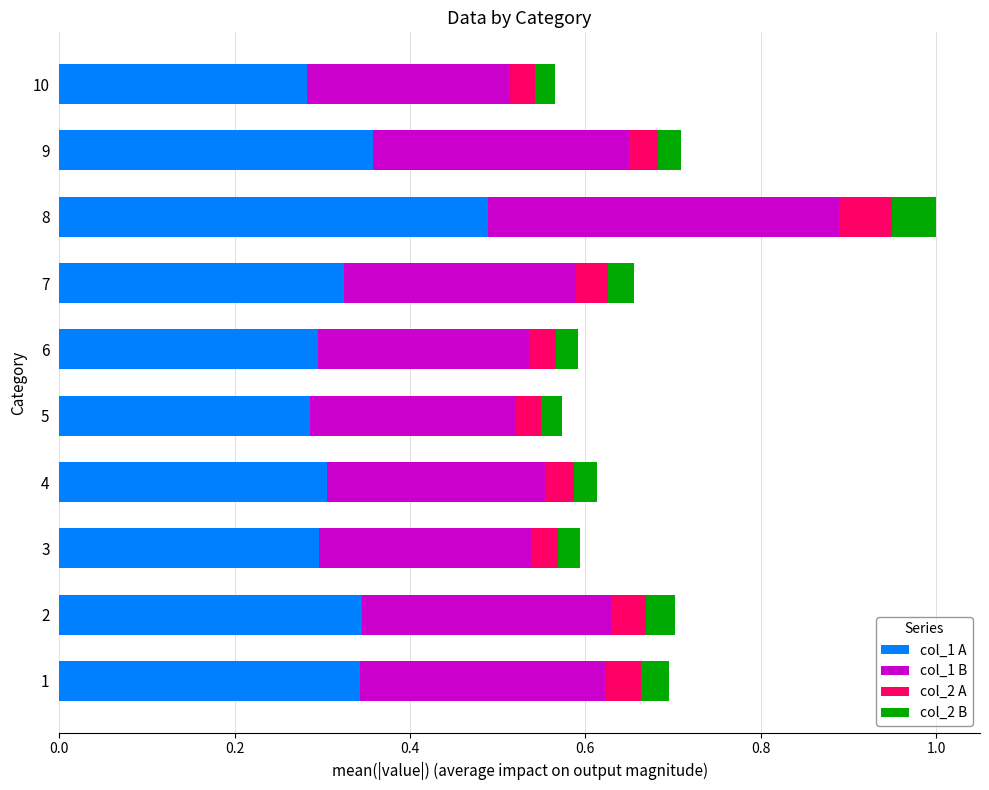

The col_1 A series shows 0.2 at 4. True or false?

False